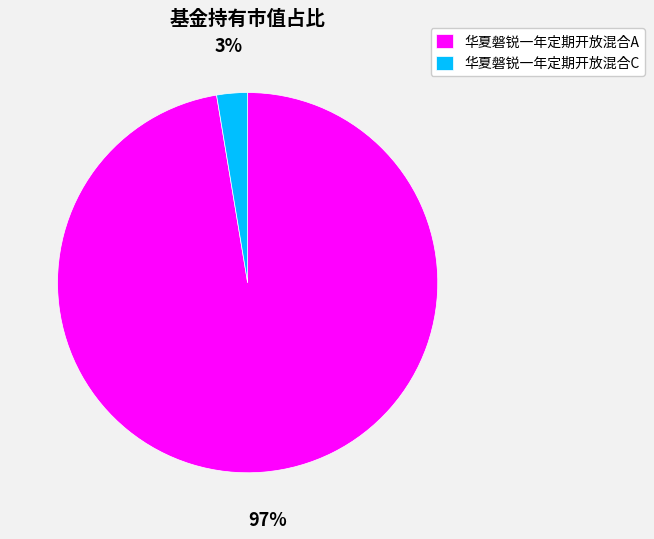

What percentage is the 华夏磐锐一年定期开放混合C slice, to the nearest percent?

3%